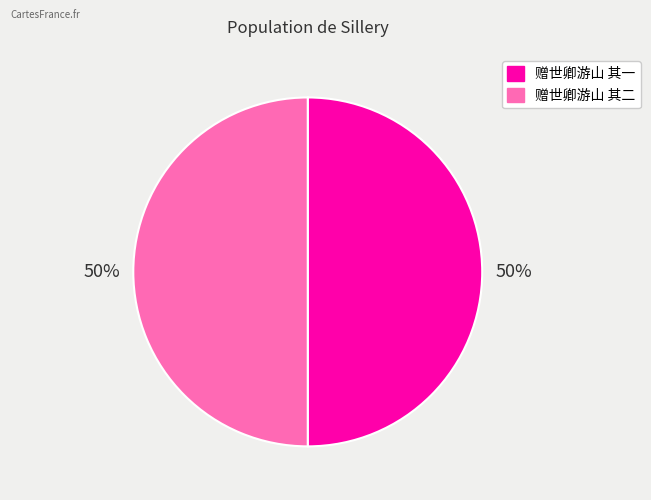

How many slices are in this pie chart?

2